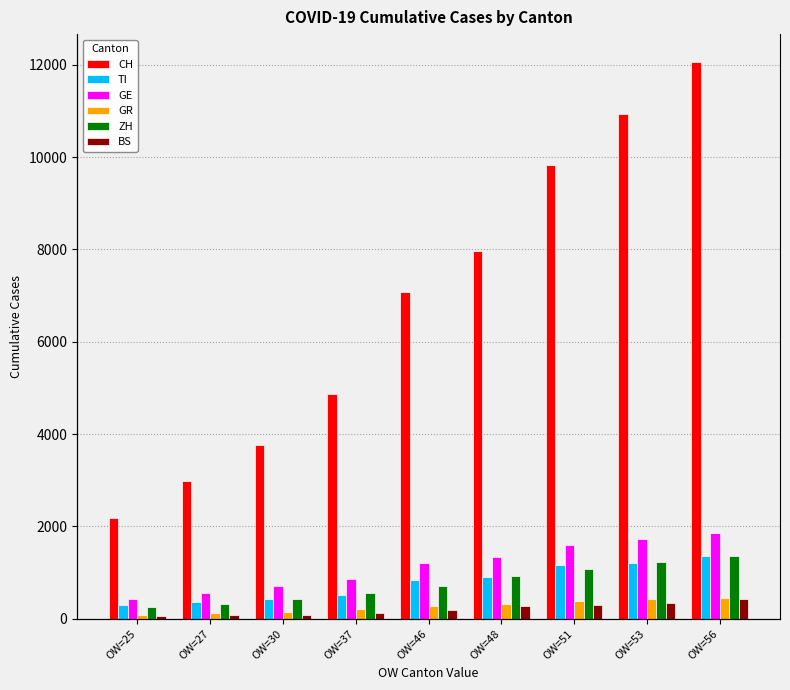

Reading left to right, list all the values displayed in this chart.

CH: 2183	2989	3774	4879	7075	7967	9835	10930	12061
TI: 293	368	426	511	849	916	1162	1209	1354
GE: 431	552	706	859	1208	1346	1607	1725	1866
GR: 93	118	152	204	283	311	386	419	458
ZH: 250	326	429	568	711	925	1073	1221	1368
BS: 54	76	89	116	184	282	302	341	422